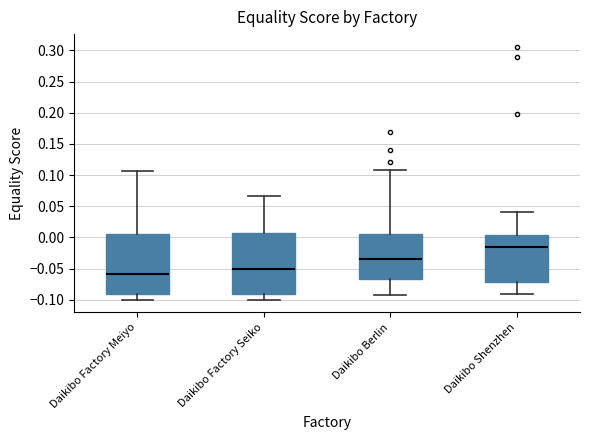

Where does the median line of the box for Daikibo Factory Seiko sit on the y-axis? The values are not printed on the chart, so give them approximately, as read against the axis.

-0.050